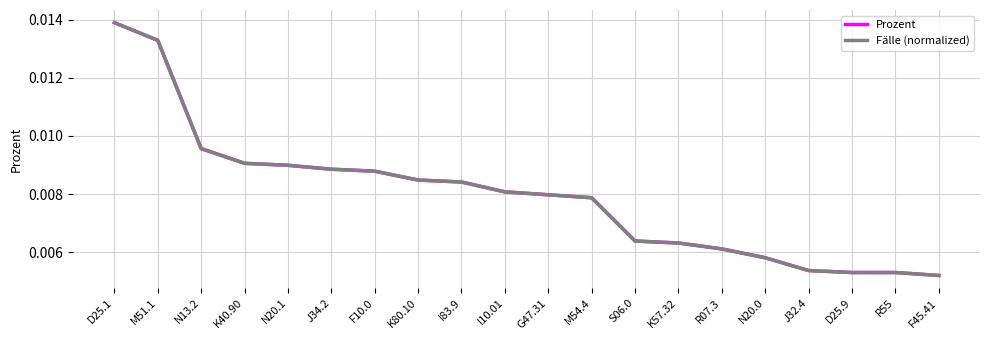

What position from the right is K40.90?

17